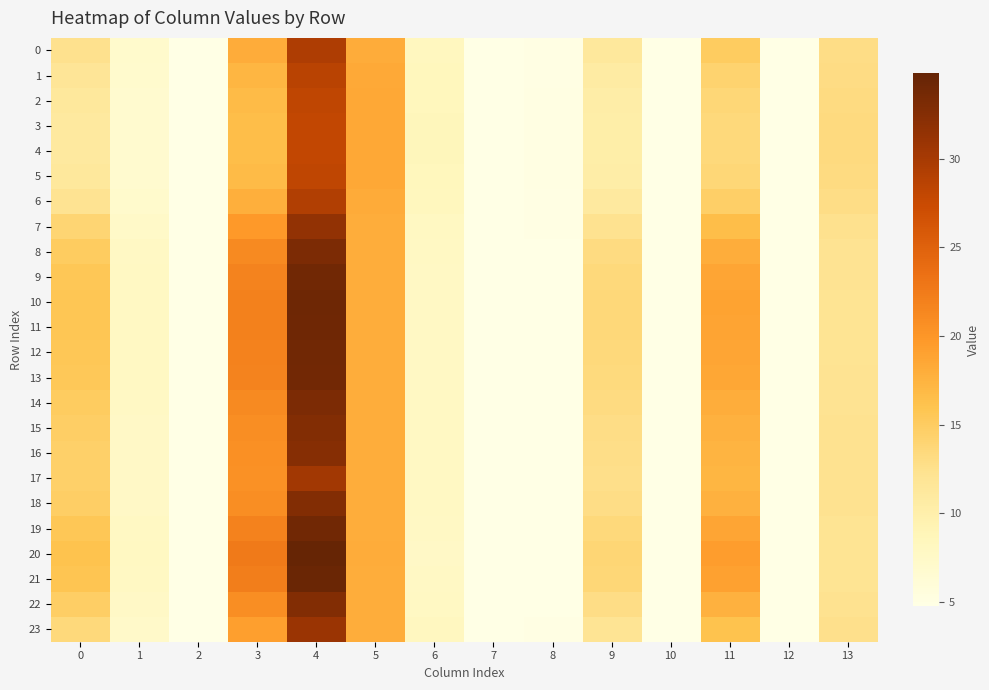

Which category has the lowest value across all series?

2